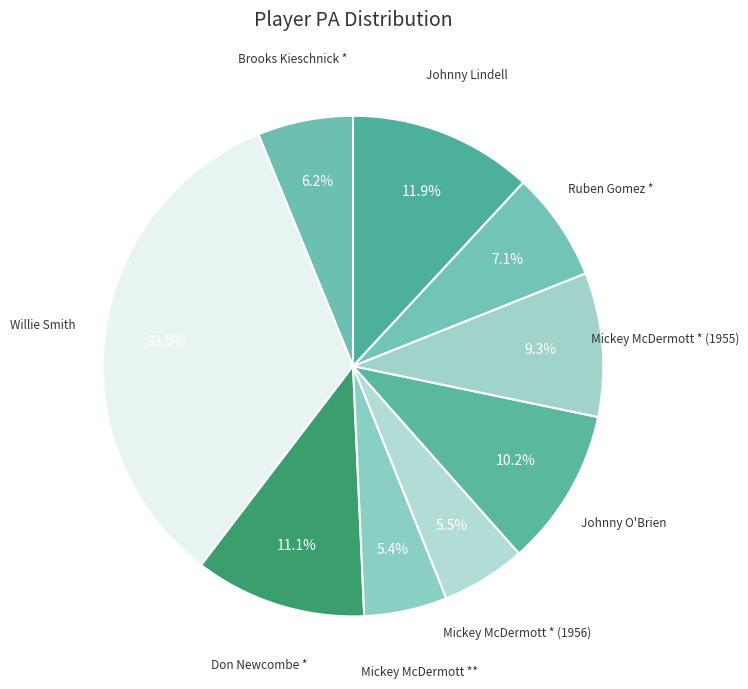

Count the number of slices in the pie.

9